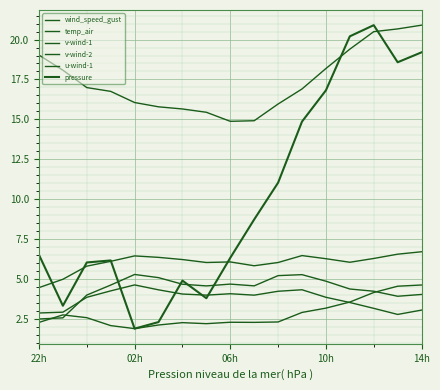

At which category does v-wind-1 reach its first local valley?

7